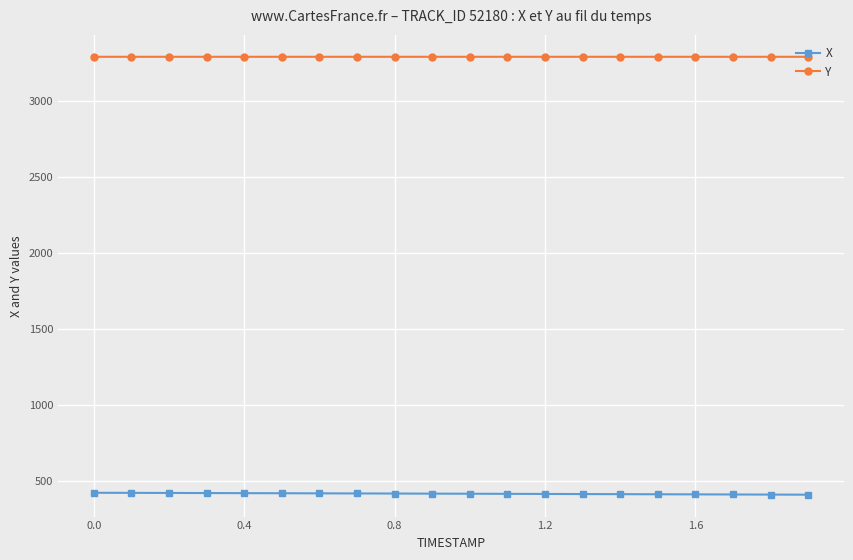

What is the highest value of the X series?

423.3